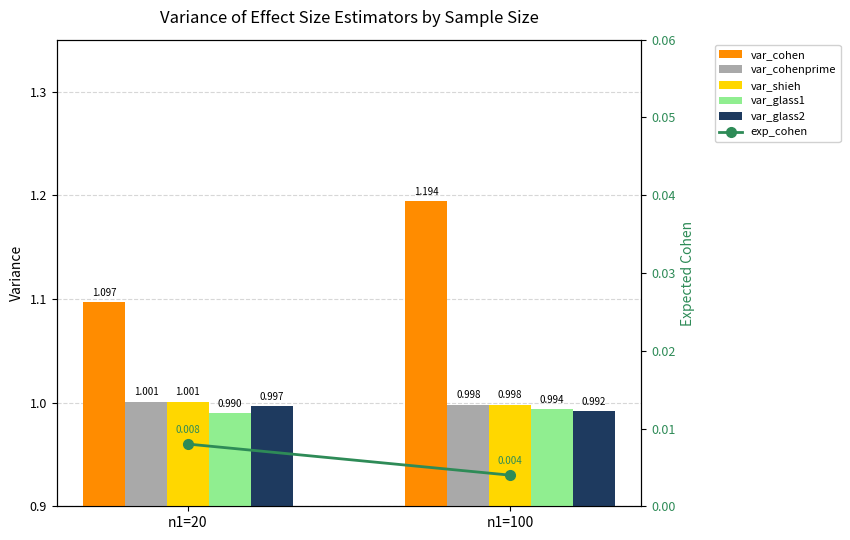

At which label is exp_cohen closest to 0?

n1=100